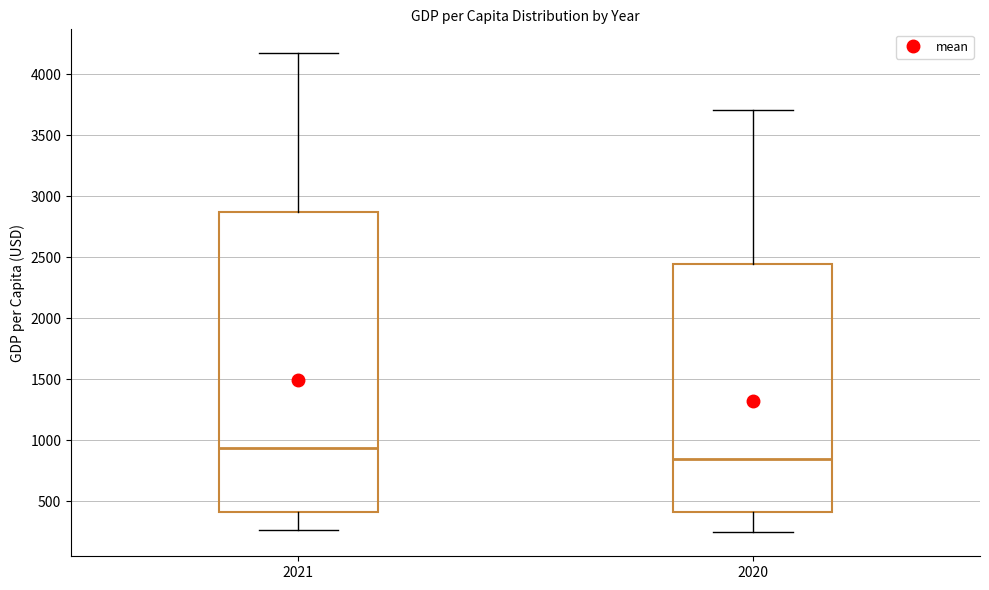

Which box has the highest median line?

2021